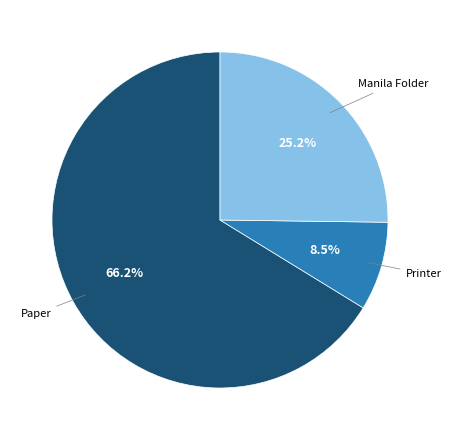

Count the number of slices in the pie.

3